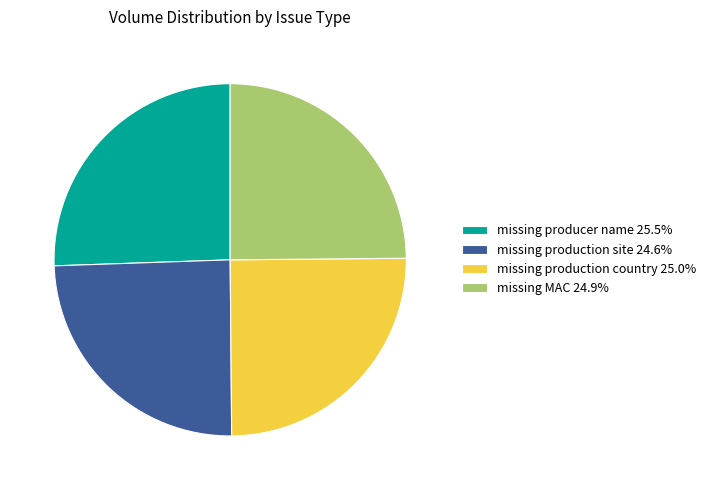

How many segments does this pie chart have?

4